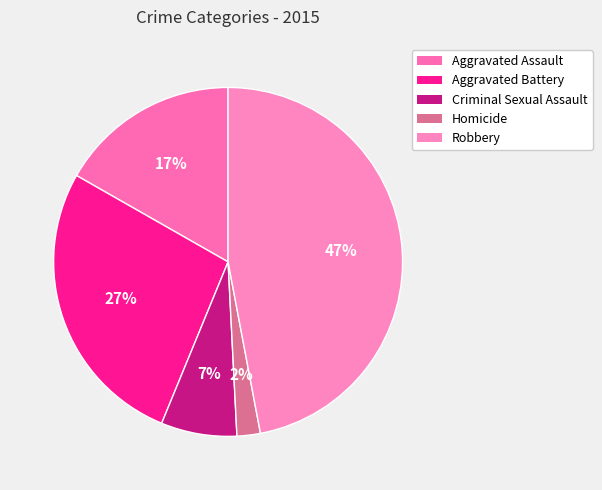

Is it true that Aggravated Battery is 27% of the pie?

True